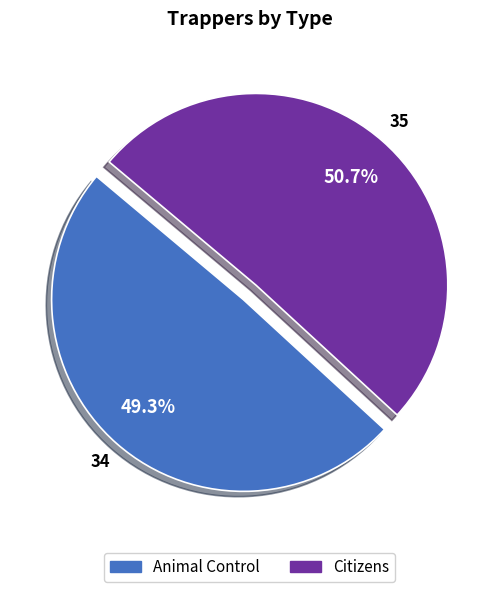

True or false: Citizens accounts for 57% of the total.

False